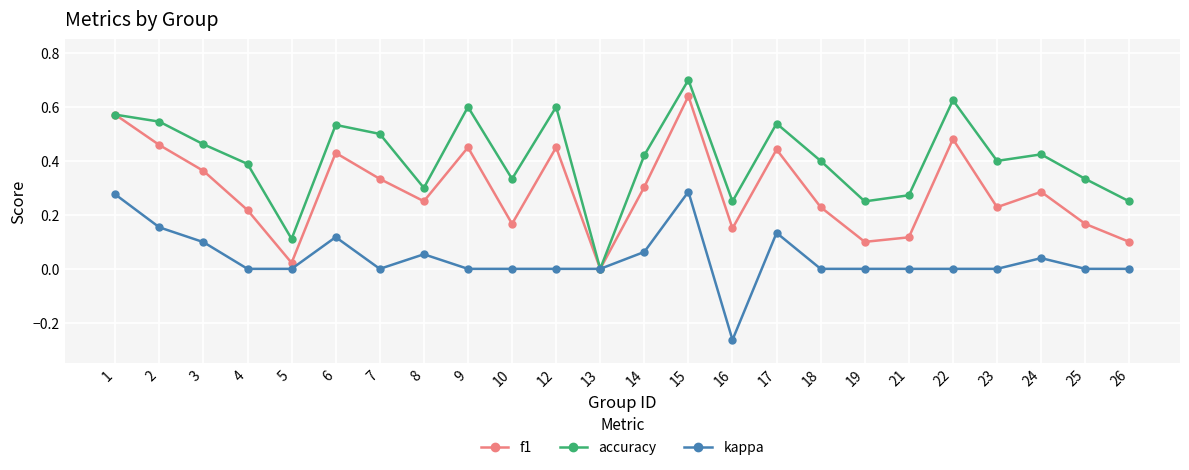

How many lines are shown in the chart?

3